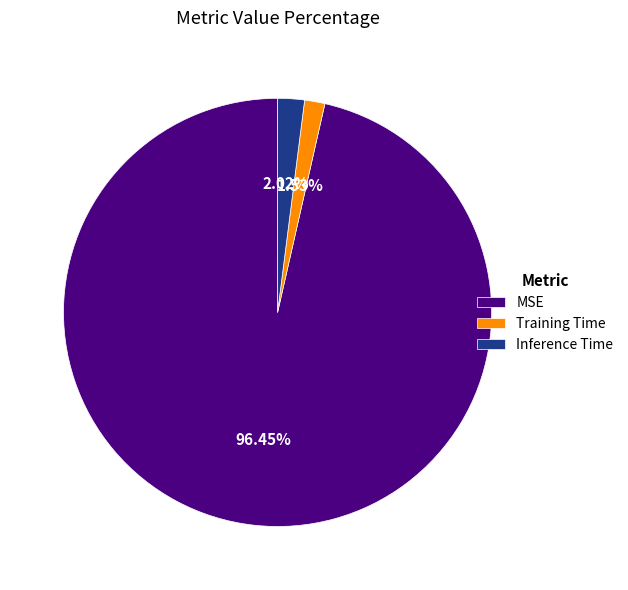

To the nearest percent, what is the combined percentage of Training Time and MSE?

98%